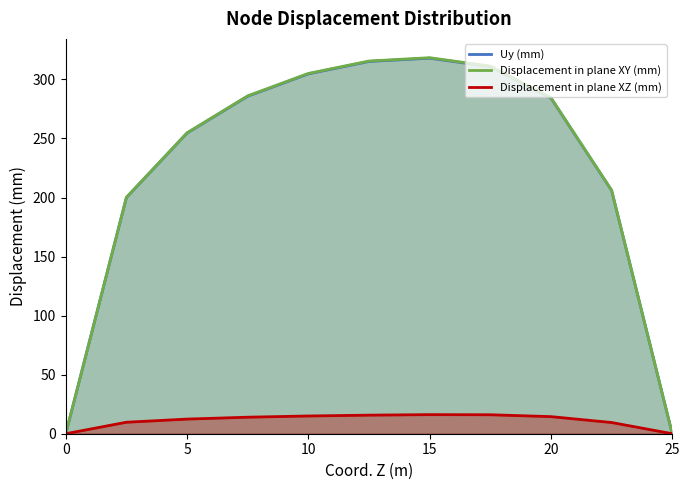

Reading right to left, what are all the values shown in this chart?

Uy (mm): 0.0	206.0	284.2	310.8	318.0	315.2	304.7	285.8	254.6	200.0	0.0
Displacement in plane XY (mm): 0.0	206.2	284.5	311.2	318.4	315.6	305.0	286.1	254.8	200.1	0.0
Displacement in plane XZ (mm): 0.0	9.5	14.5	16.1	16.2	15.7	15.0	14.0	12.4	9.7	0.0